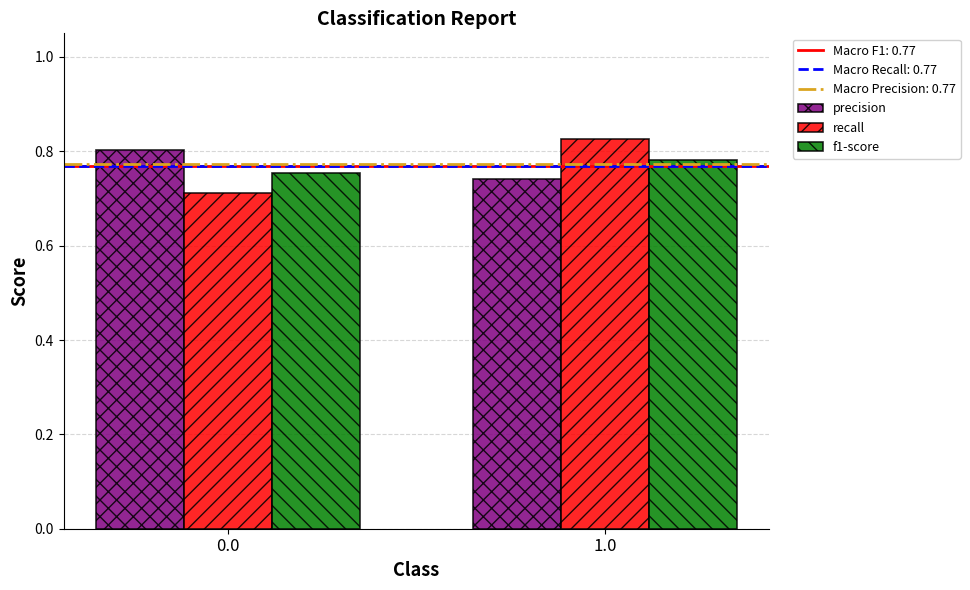

Rank the series at 1.0 from lowest to highest value.

precision, f1-score, recall